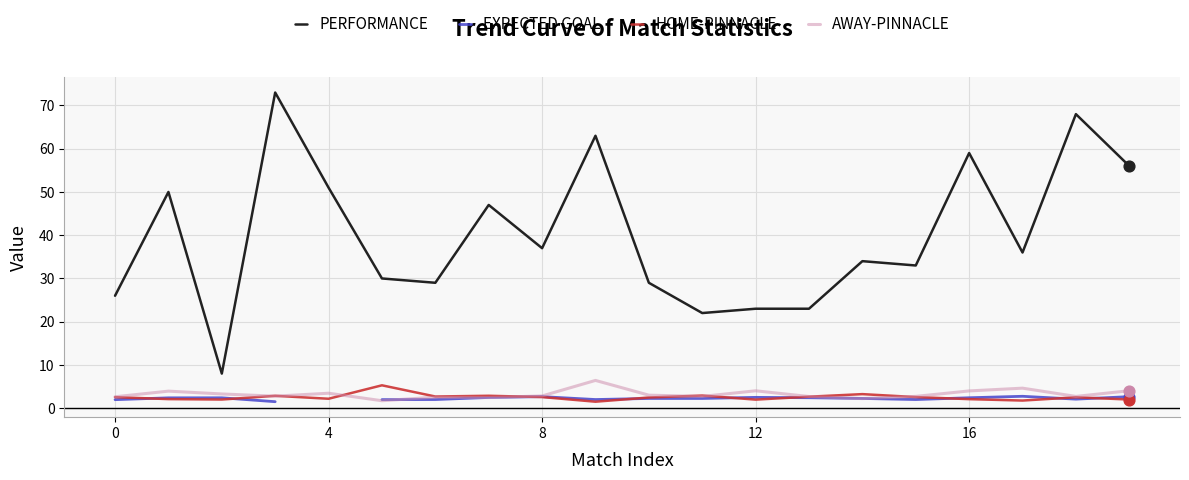

The PERFORMANCE series shows 51.0 at 4. True or false?

True